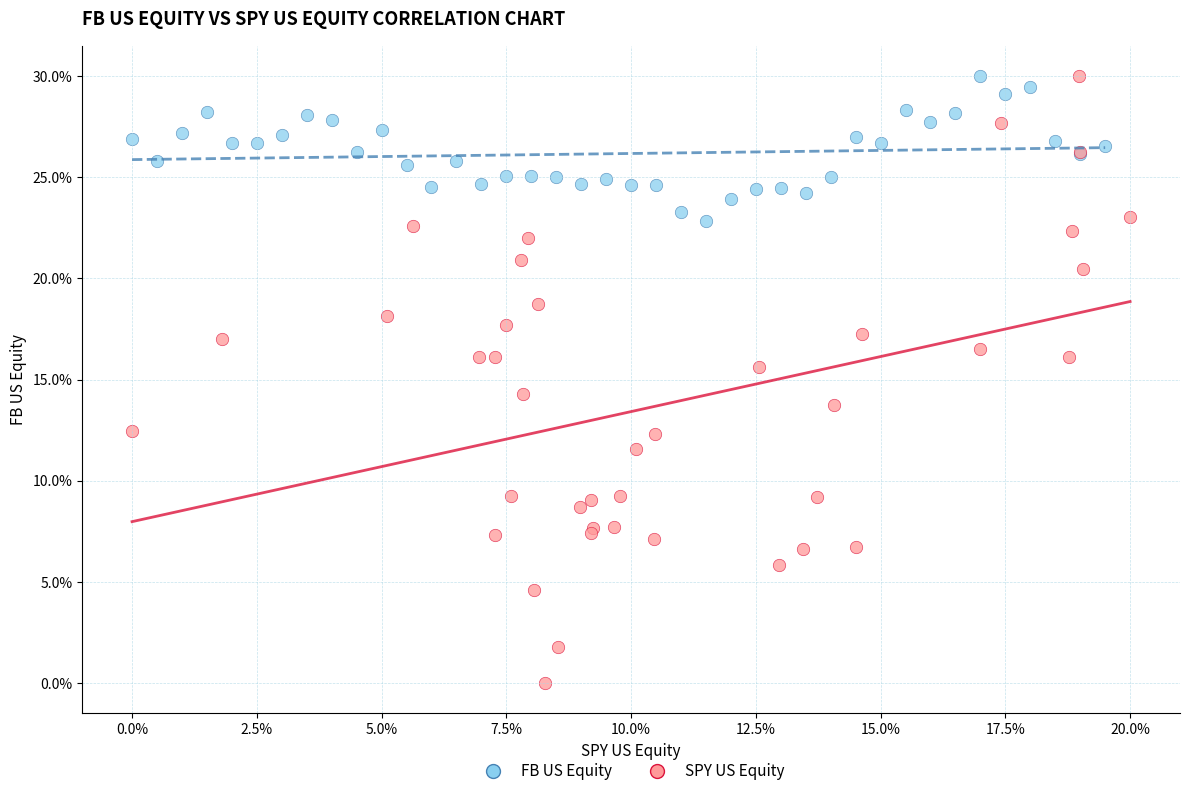

Which series has the largest Y range (max minus min)?

SPY US Equity